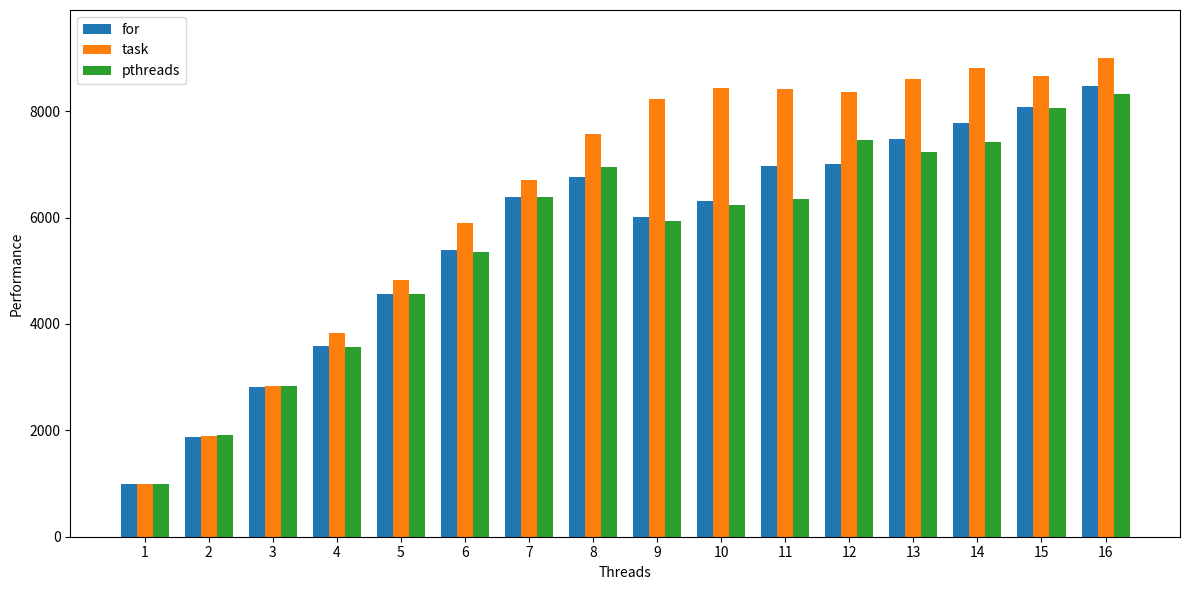

How many values in the pthreads series exceed 6358?

8